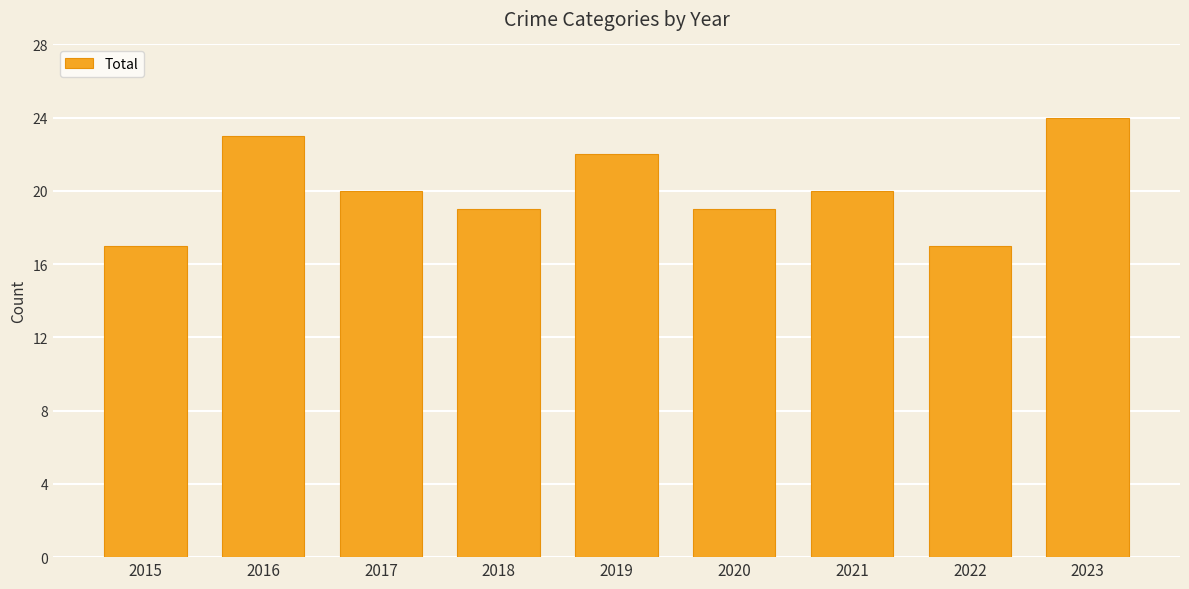

Between 2017 and 2022, which is larger?

2017